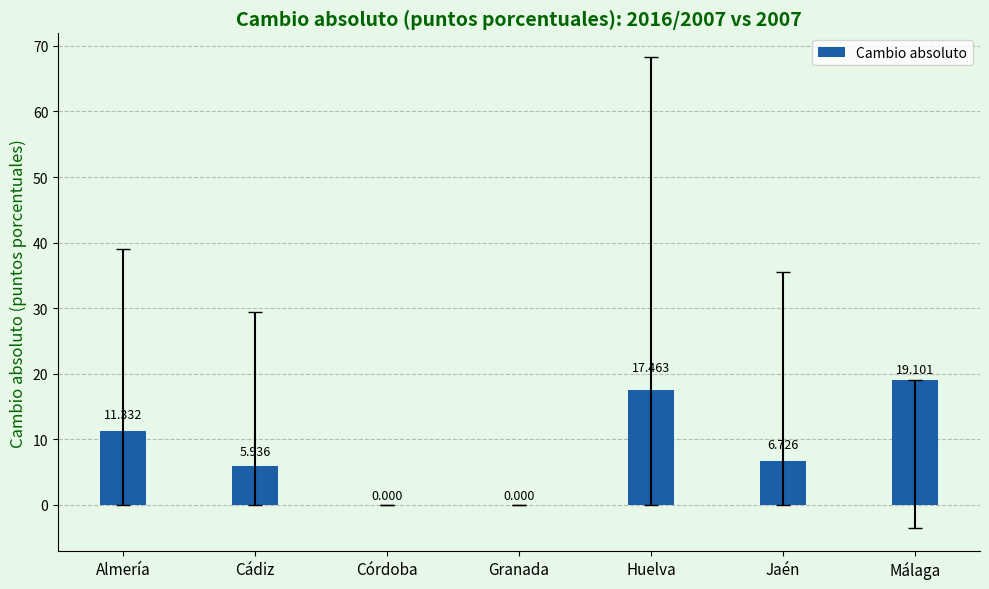

Which label corresponds to the largest value in the chart?

Málaga